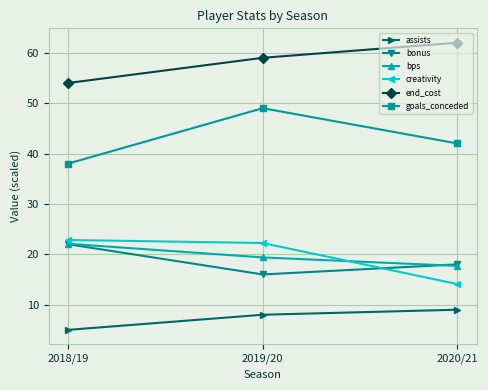

At which label is end_cost closest to 58?

2019/20